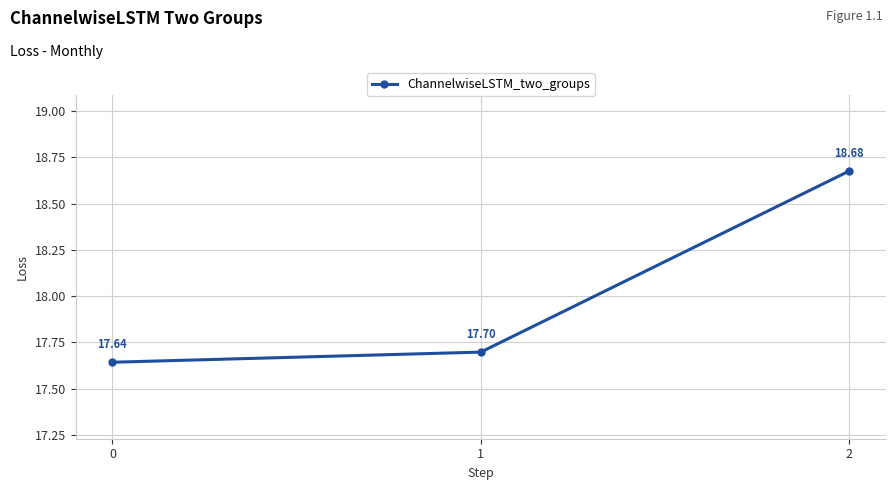

Approximately how many times larger is the value at 2 compared to 1?

1.1